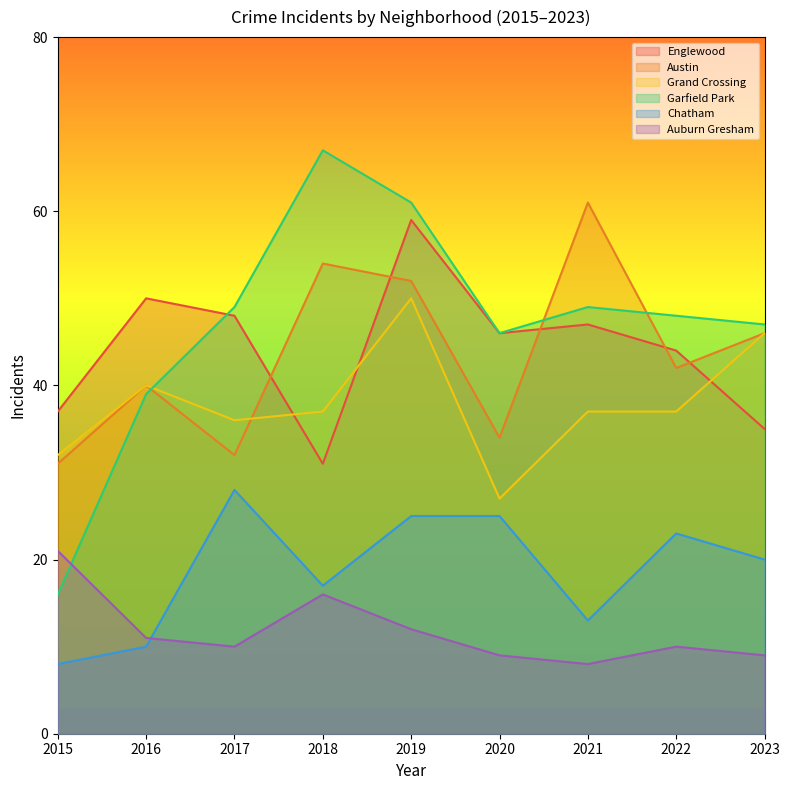

The Chatham series shows 25 at 2019. True or false?

True